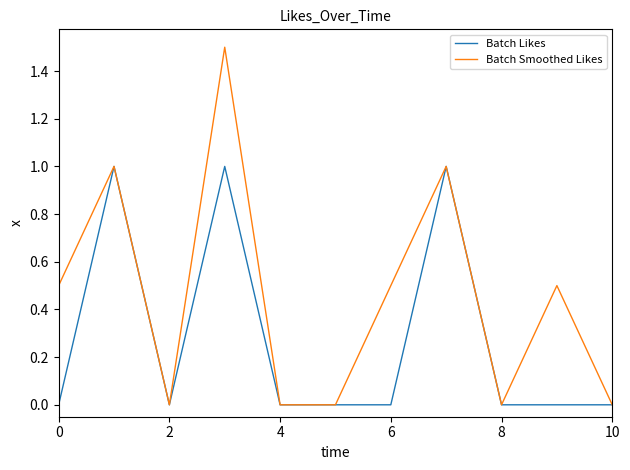

Does the chart have visible grid lines?

No